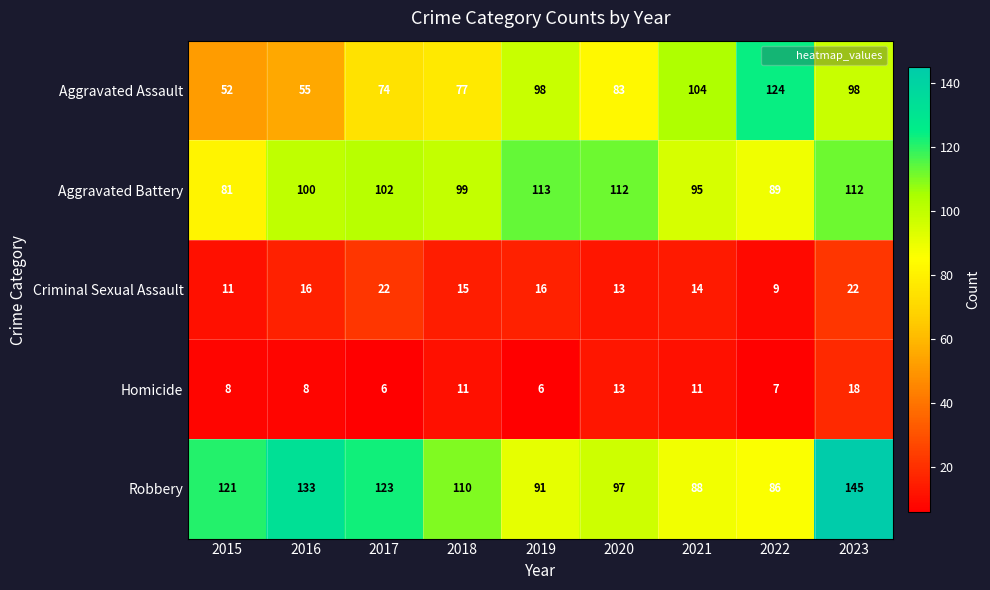

Which series has the widest spread of values?

Aggravated Assault